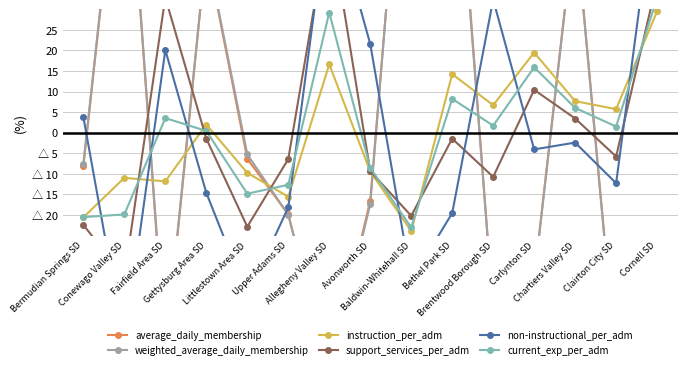

What position from the right is Fairfield Area SD?

13